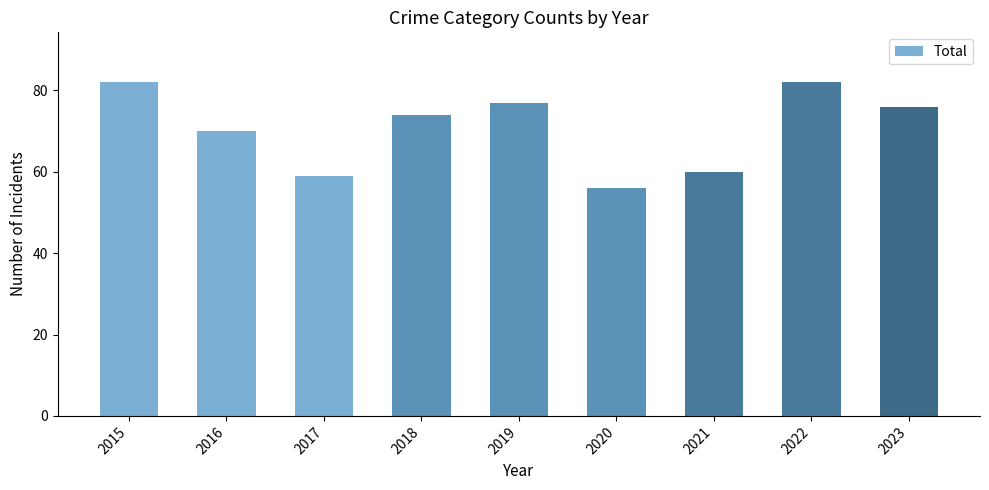

True or false: the data shows 77 at 2019.

True